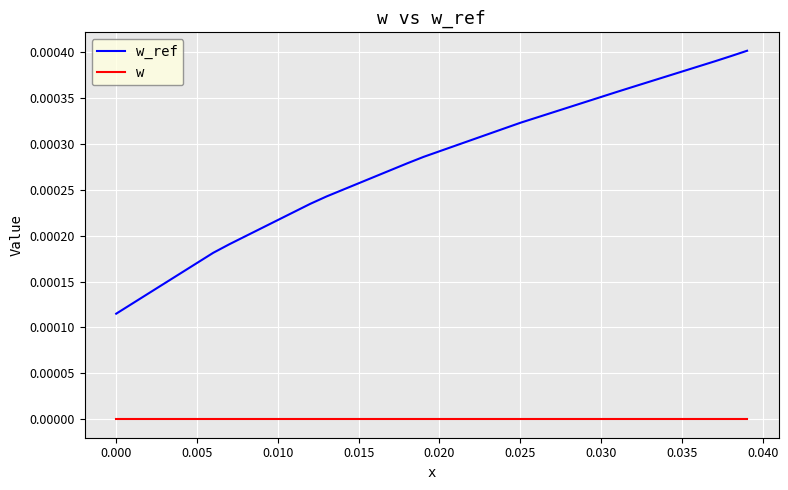

True or false: w_ref and w intersect in this chart.

False